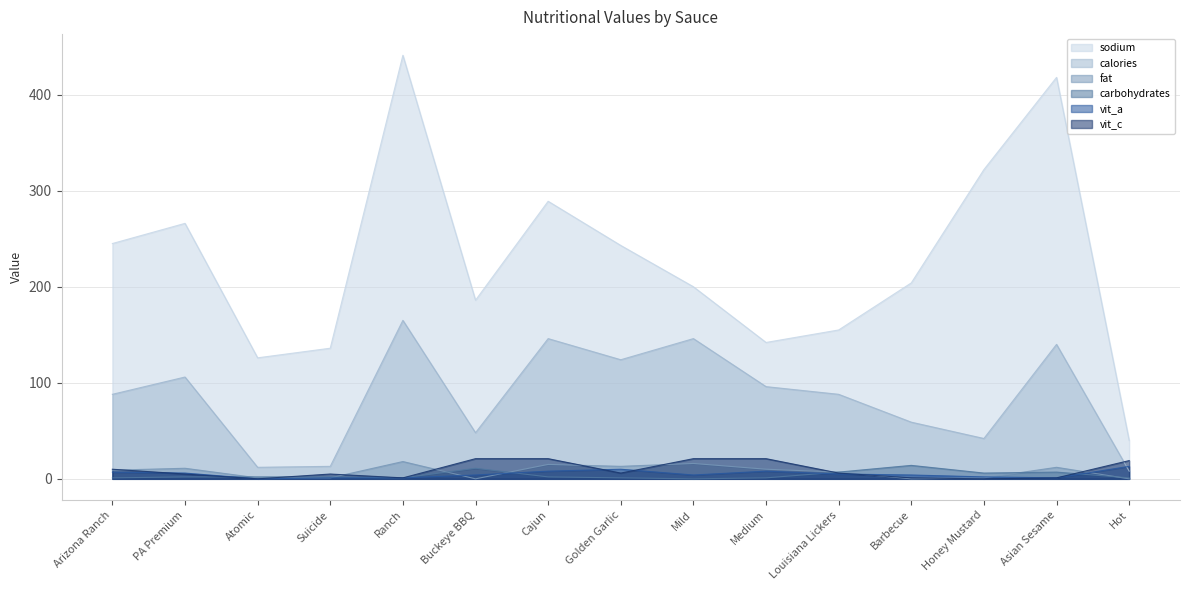

How many times do vit_a and carbohydrates cross each other?

4